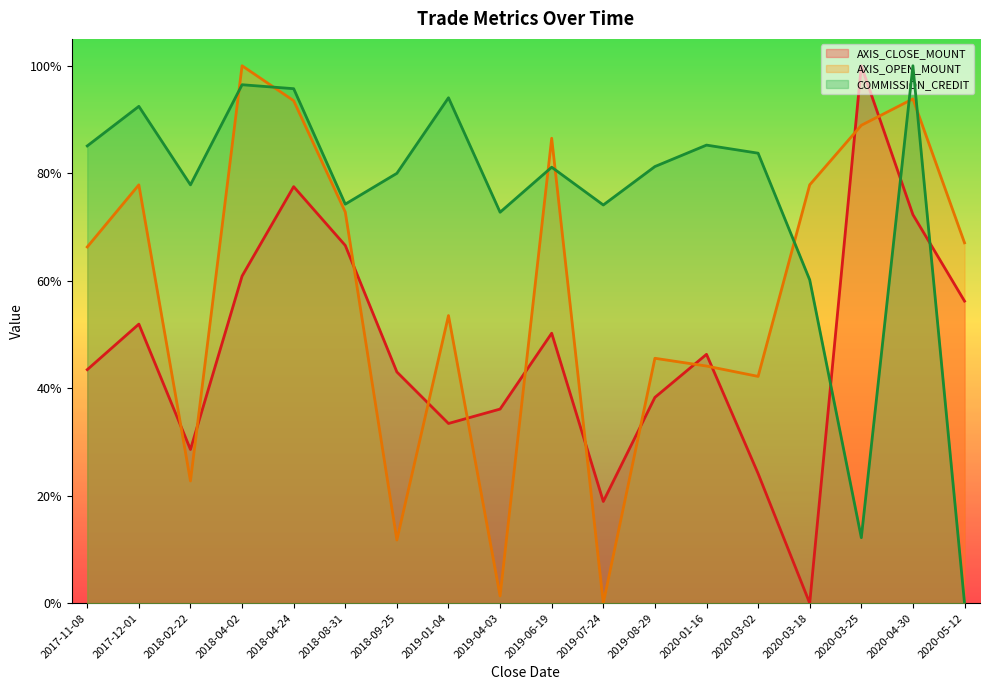

At 2020-03-18, list the series in order from smallest to largest.

AXIS_CLOSE_MOUNT, COMMISSION_CREDIT, AXIS_OPEN_MOUNT